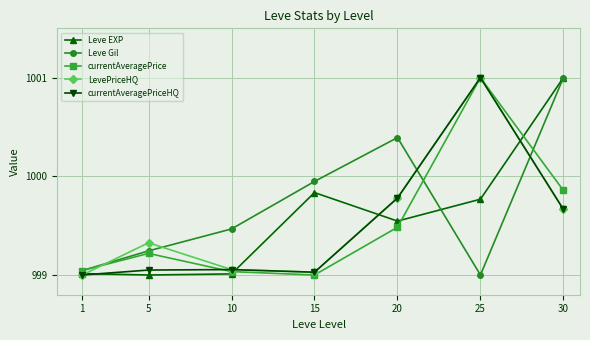

Count the number of categories in the chart.

7